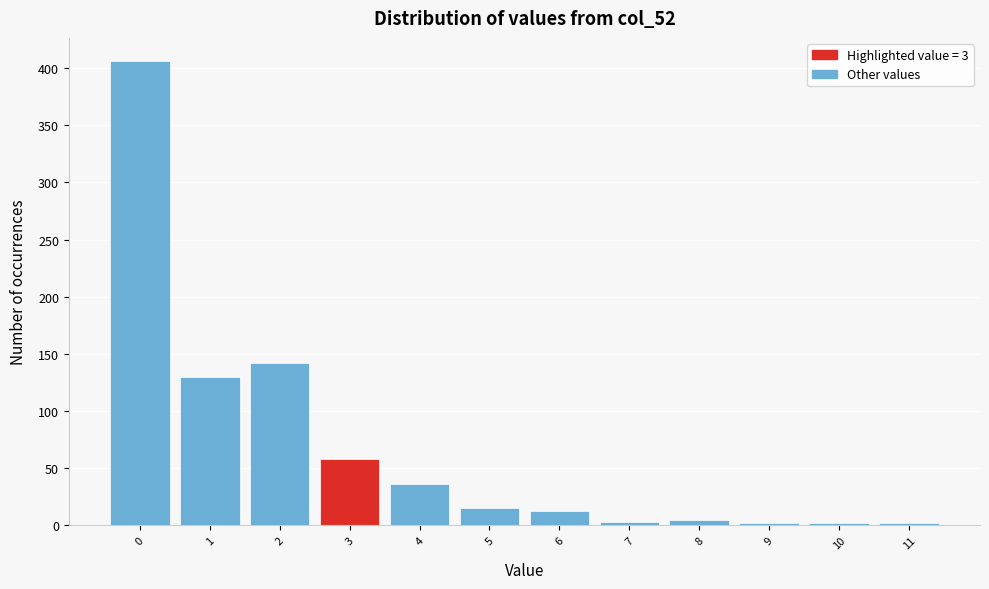

Which range on the x-axis has the tallest bar?

-0.5 to 0.5